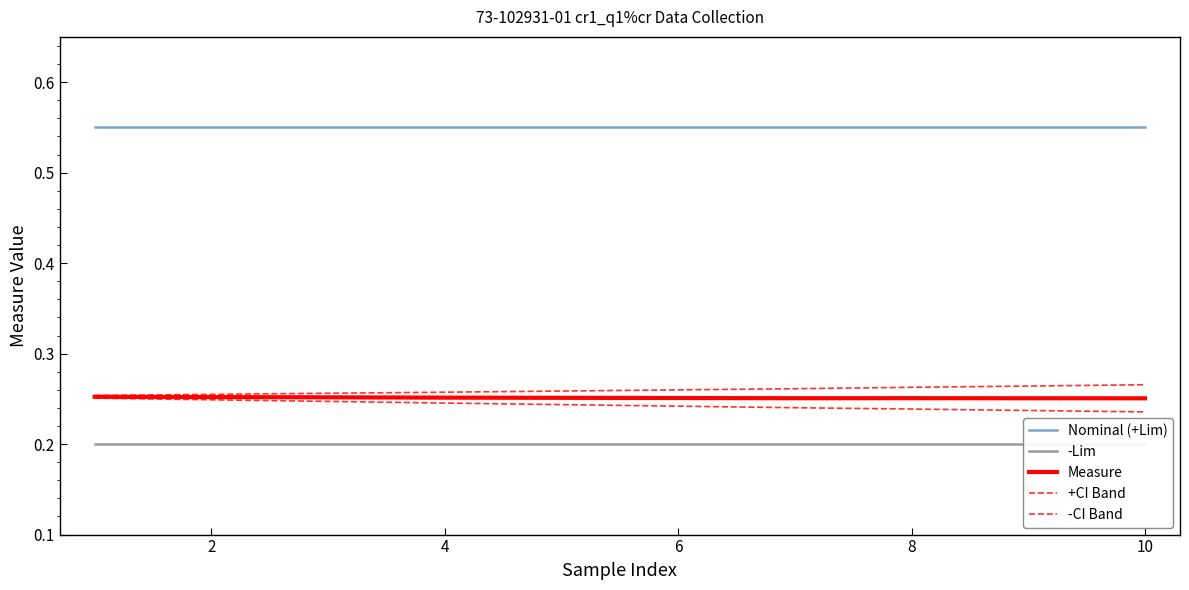

Is the value of -CI Band at 9 greater than the value of +CI Band at 8?

No